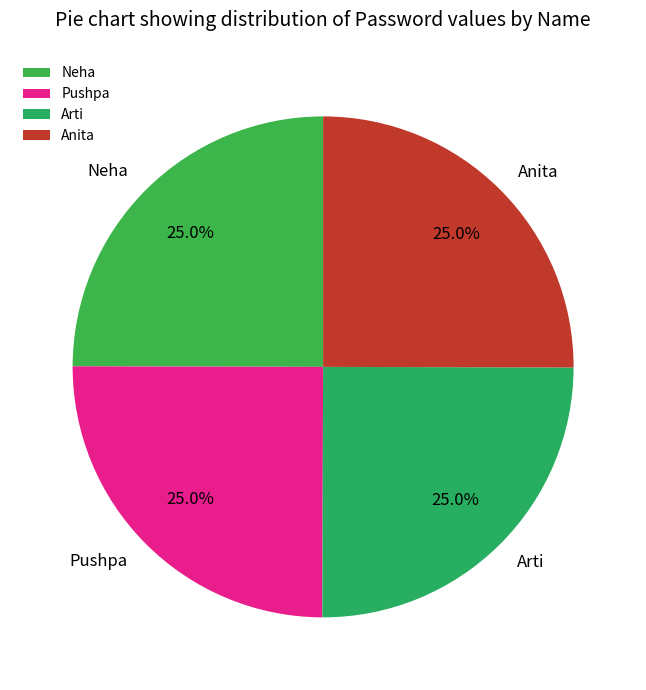

Does any single category account for the majority?

No